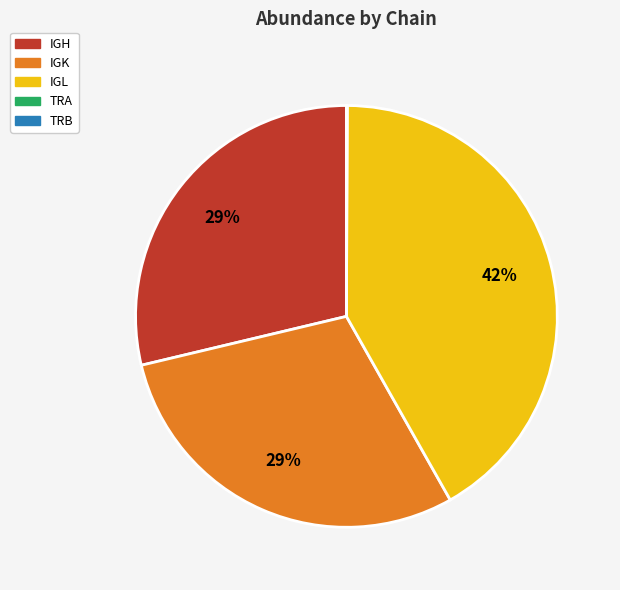

True or false: IGH accounts for 40% of the total.

False